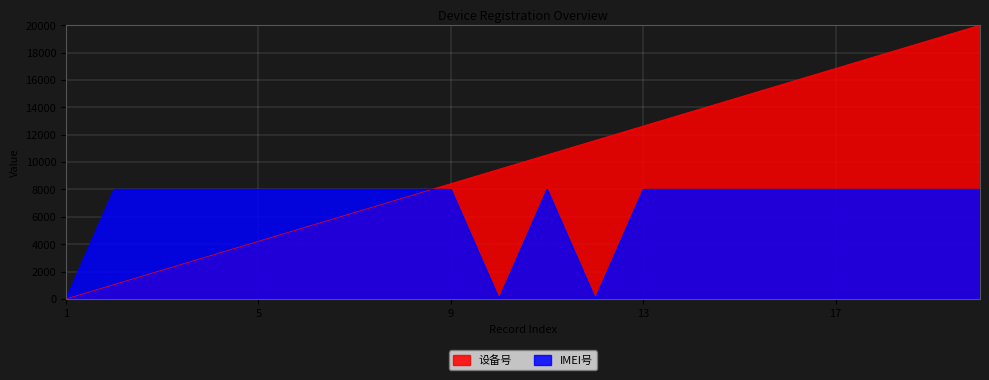

List the labels in order of IMEI号 value, largest first.

5, 20, 8, 2, 11, 15, 9, 3, 4, 19, 7, 17, 6, 18, 16, 13, 14, 1, 10, 12